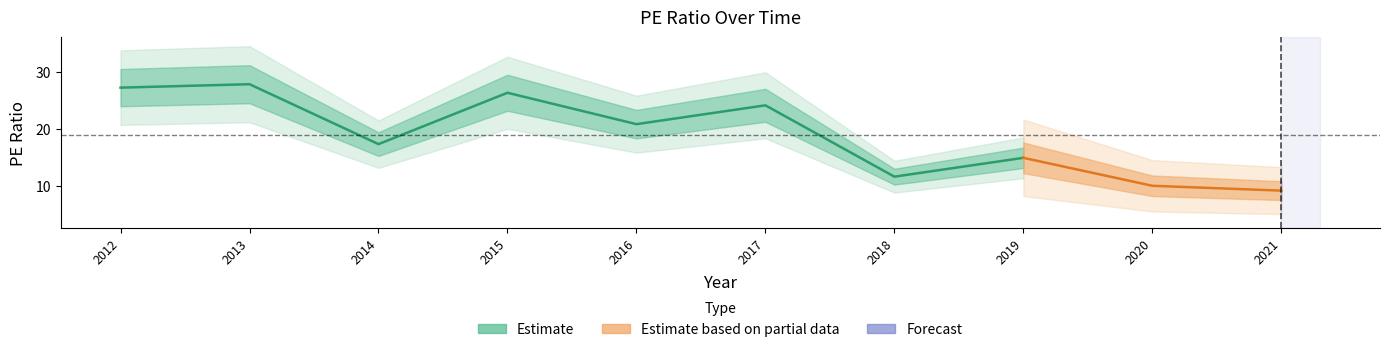

How many points are lower than both their immediate neighbors (excluding endpoints)?

3